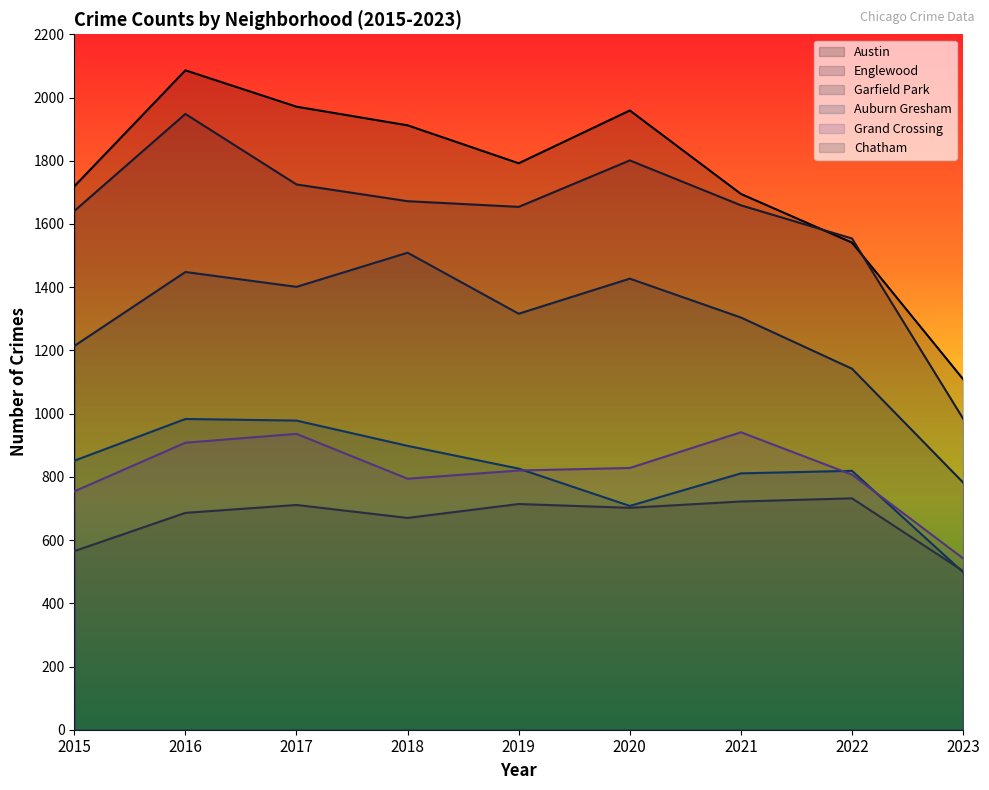

Is the value of Garfield Park at 2018 greater than the value of Austin at 2022?

No